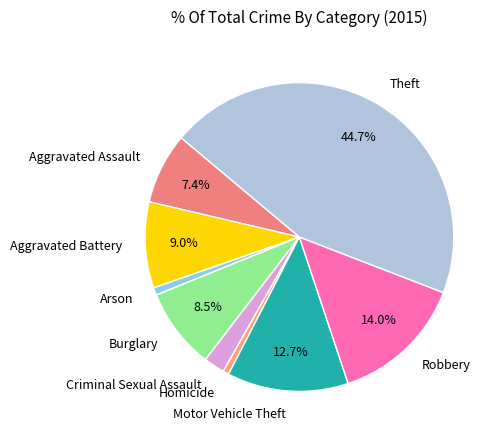

Is it true that Motor Vehicle Theft is 13% of the pie?

True